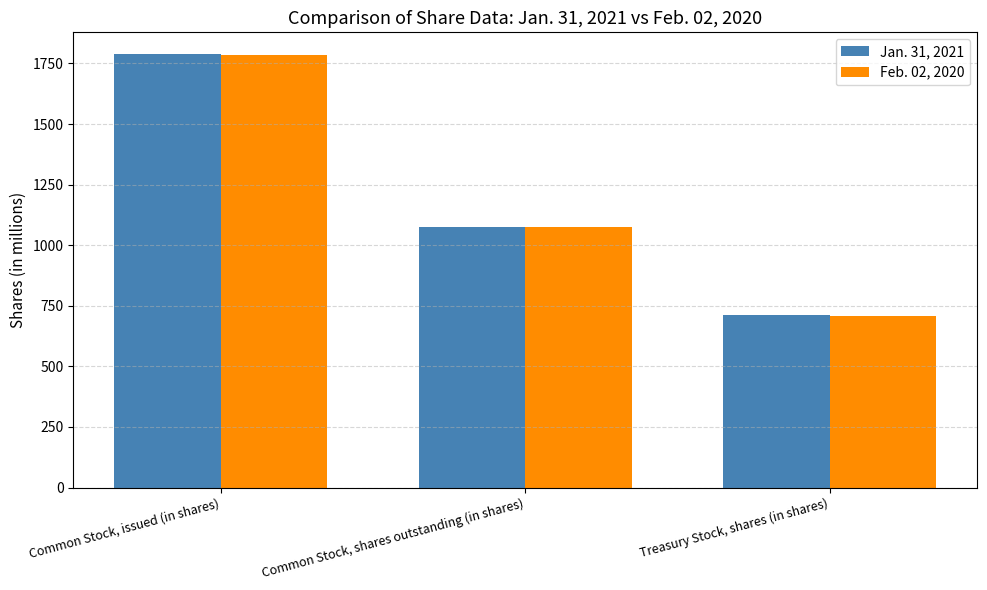

What is the total value across all series at Common Stock, shares outstanding (in shares)?

2154